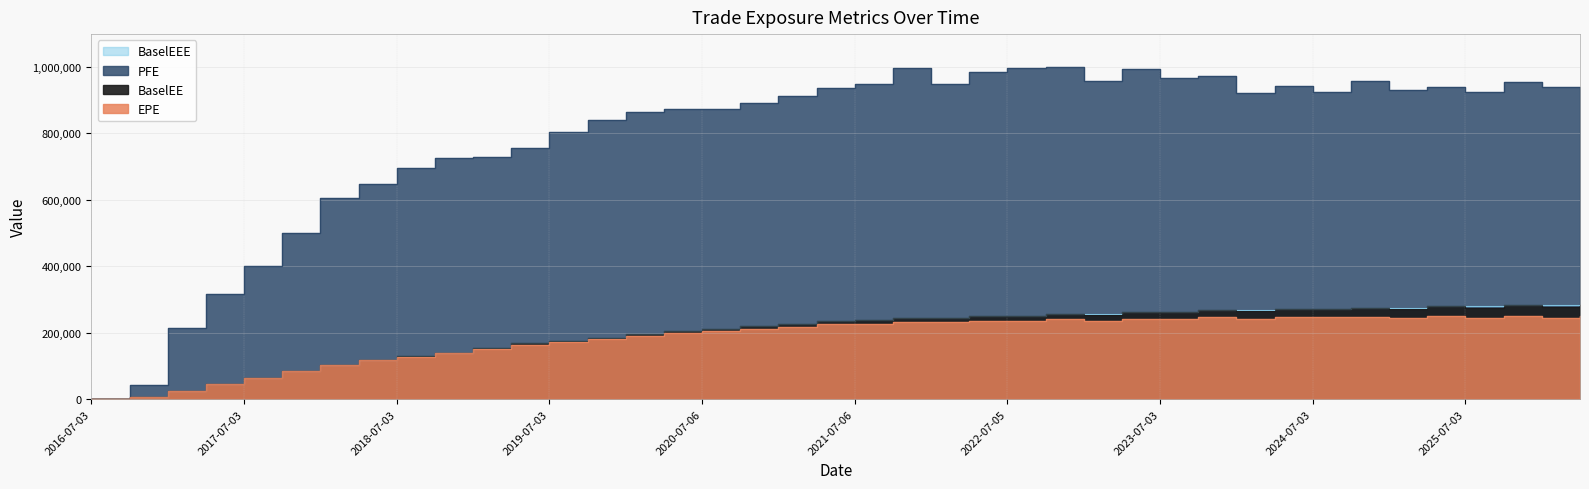

At which category does BaselEE reach its first local peak?

2021-10-04